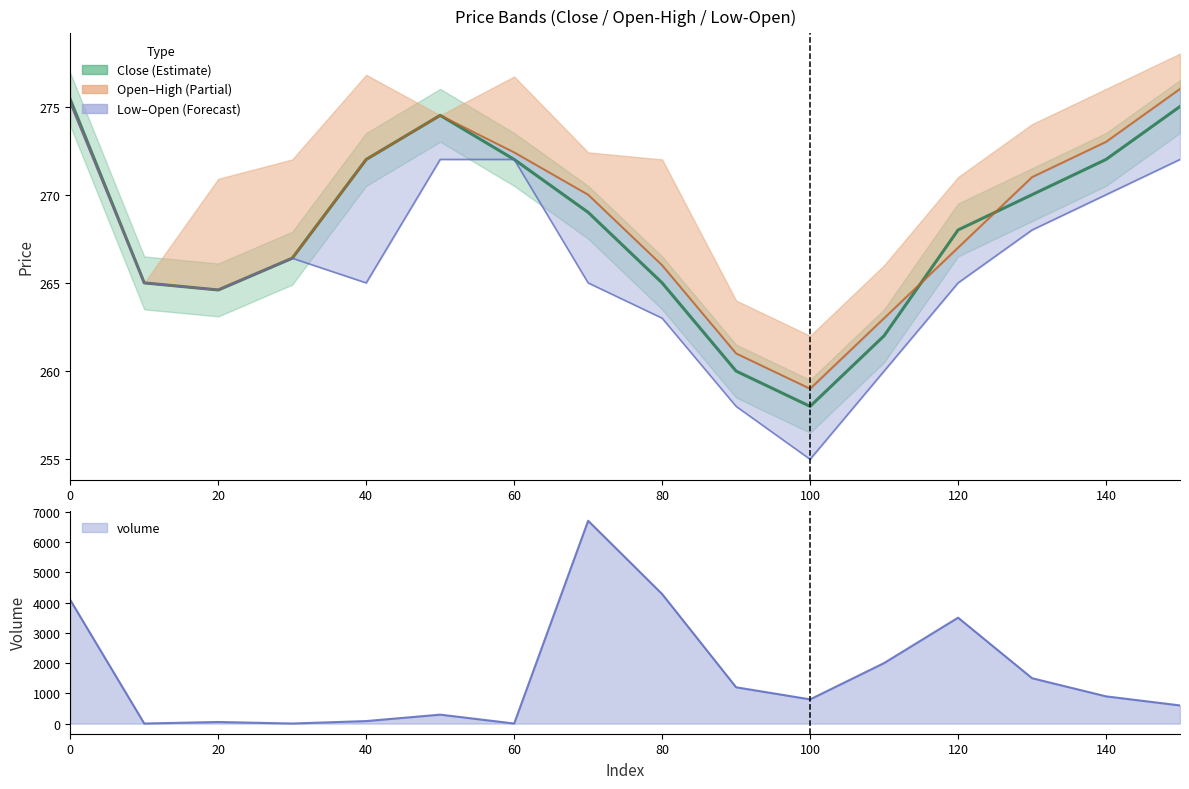

Which series has the largest range (max minus min)?

volume